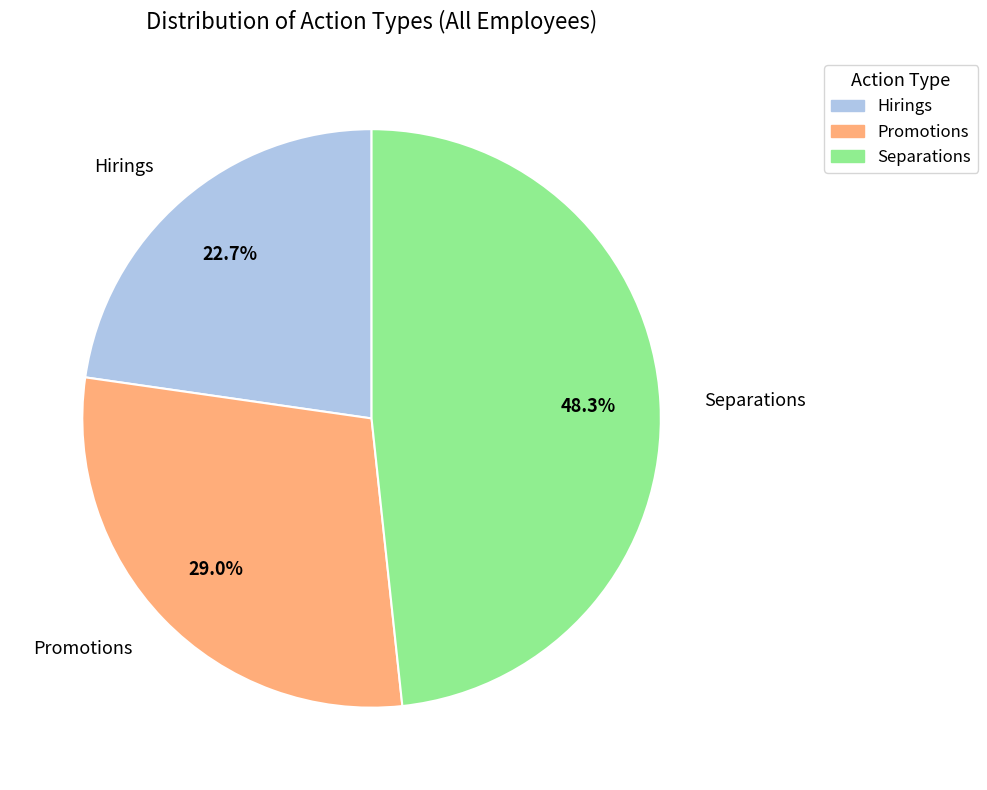

How many segments does this pie chart have?

3